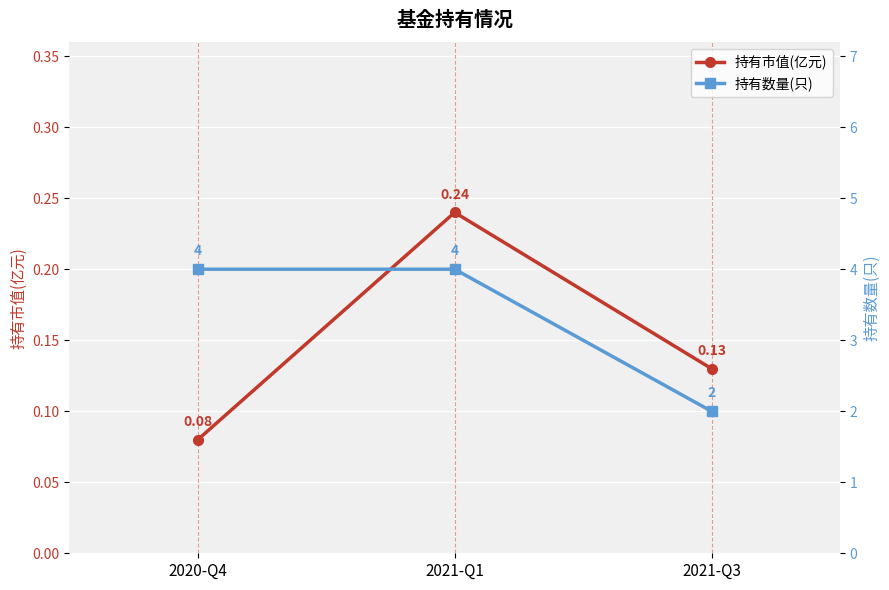

Reading left to right, what are all the values shown in this chart?

持有市值(亿元): 0.1	0.2	0.1
持有数量(只): 4.0	4.0	2.0